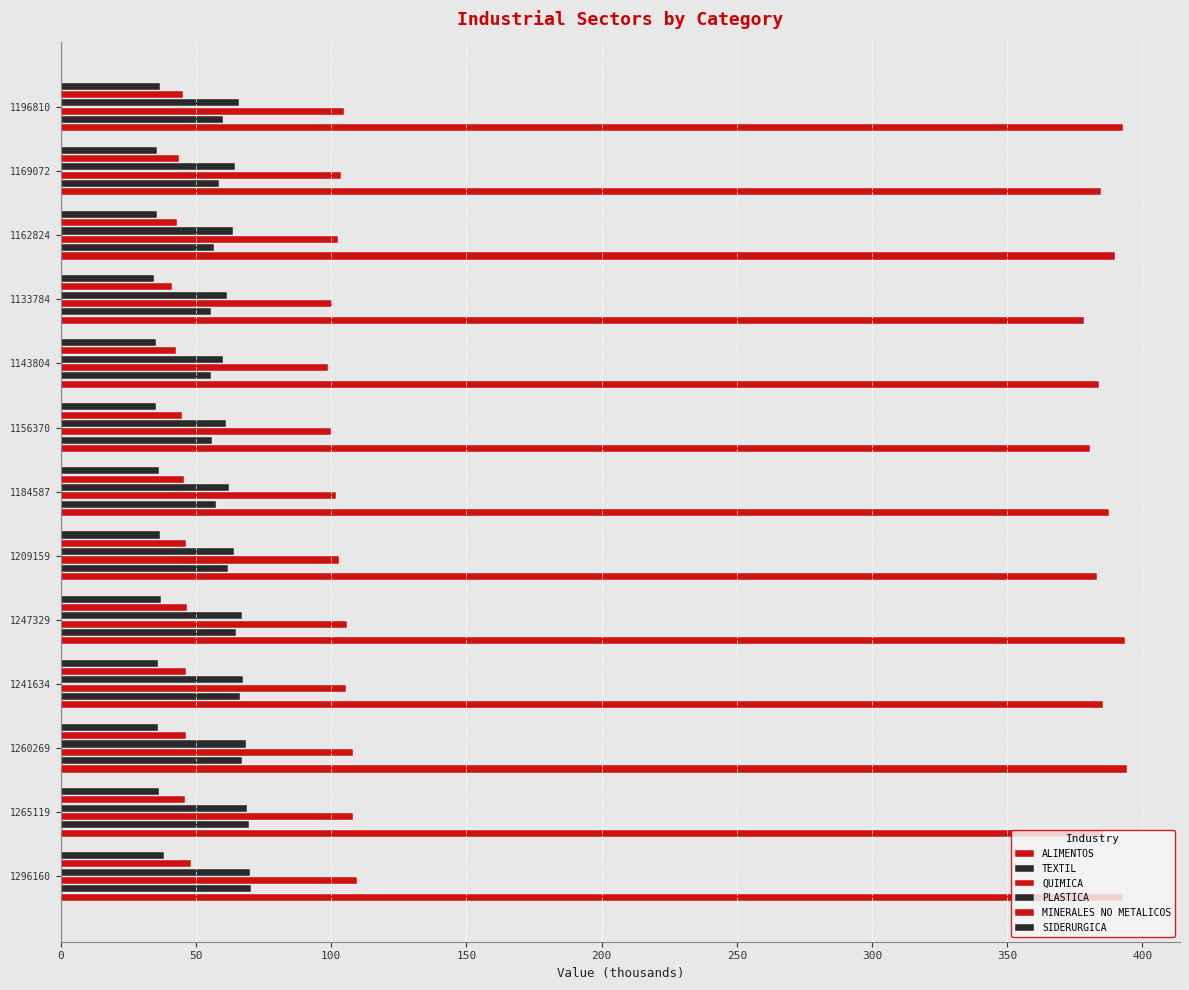

How many data points does each series have?

13